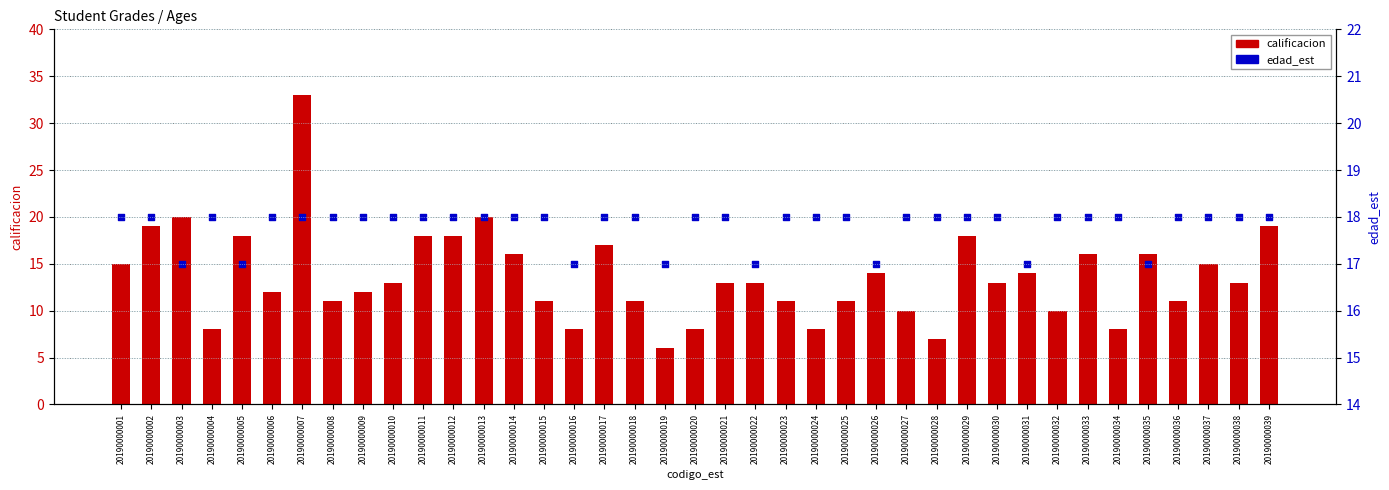

Which series has the largest total across all categories?

edad_est